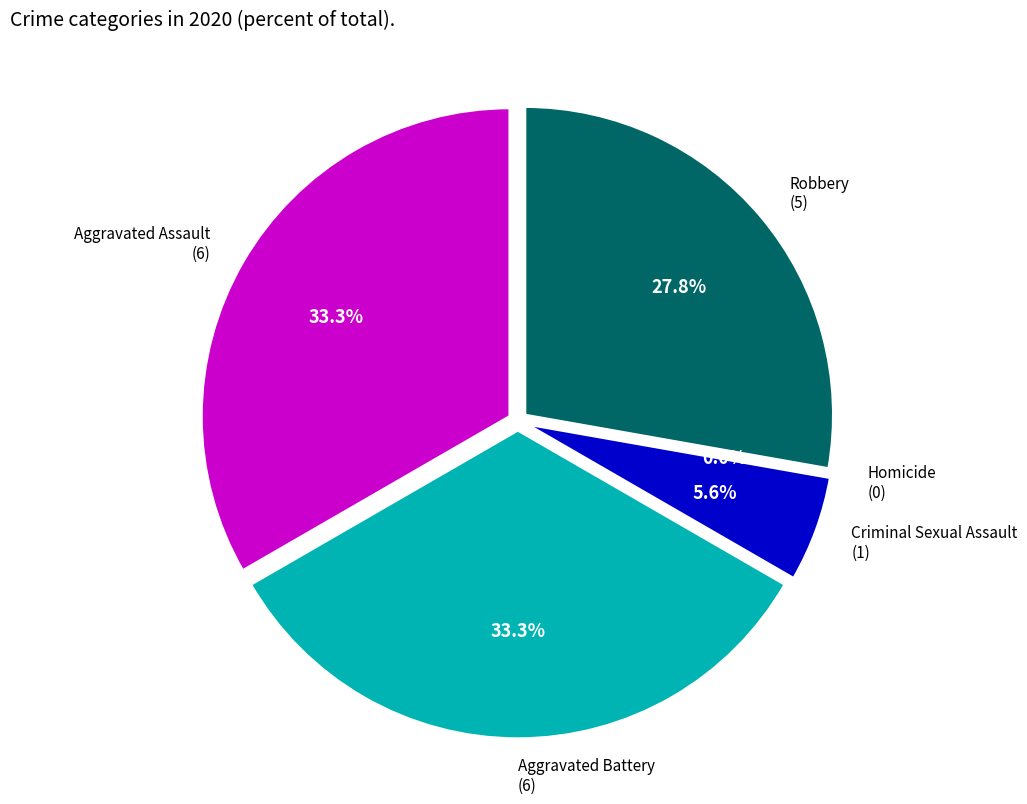

Which slice is the smallest?

Homicide